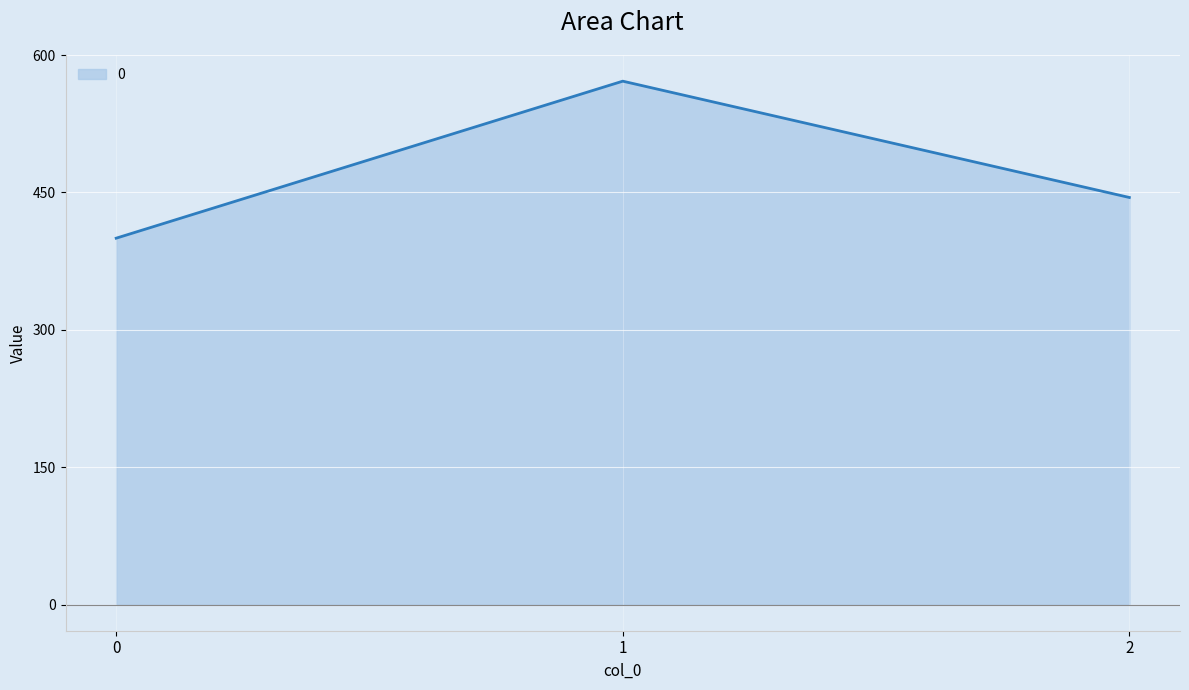

What is the difference between the maximum and minimum values?

171.4